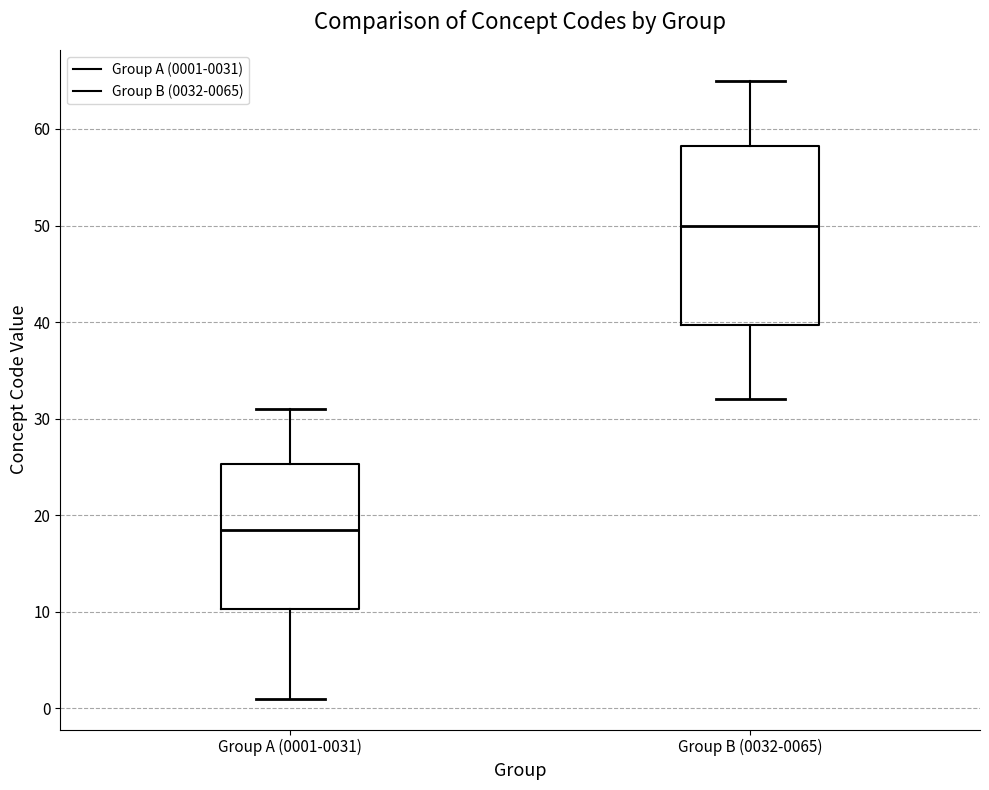

Reading left to right, read every box against the y-axis: the position of its median line, the range the box covers, and the ends of its whiskers. The values are not printed on the chart, so give them approximately, as read against the axis.

Group A (0001-0031): median 19, box 10 to 25, whiskers 1 to 31
Group B (0032-0065): median 50, box 40 to 58, whiskers 32 to 65